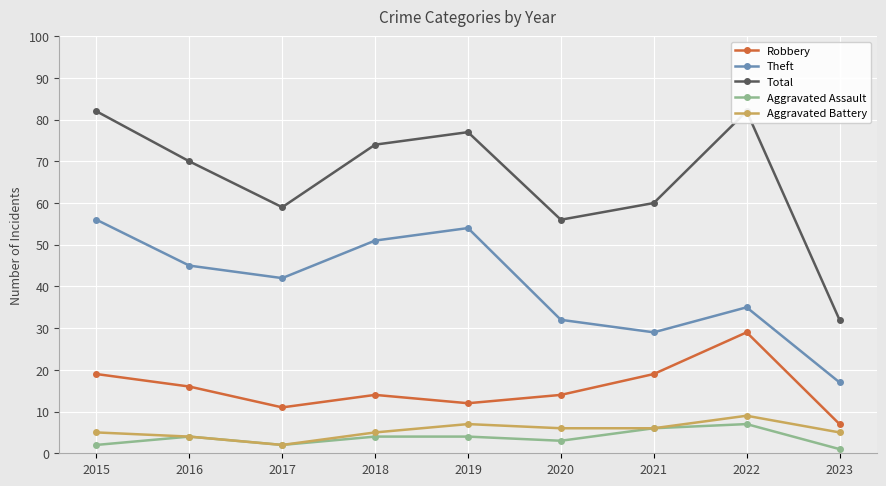

What is the lowest value of the Aggravated Battery series?

2